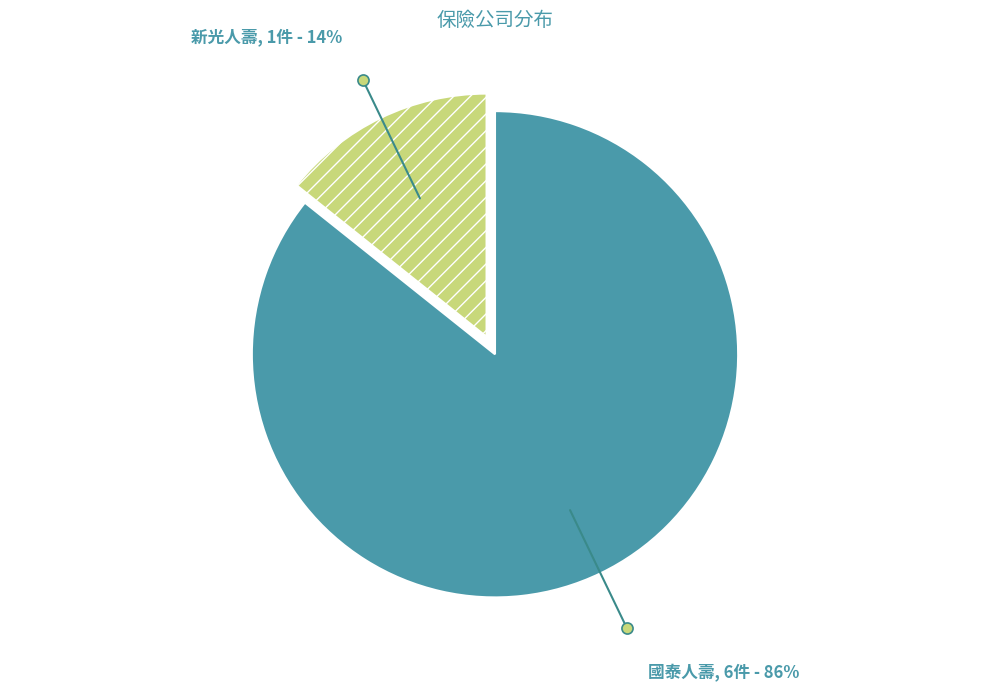

True or false: 新光人壽 accounts for 24% of the total.

False